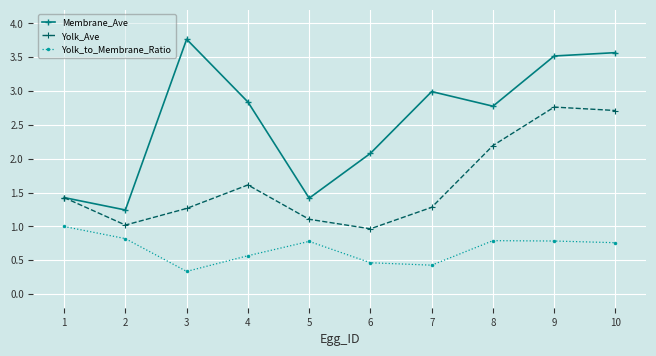

At which label does Membrane_Ave reach its peak?

3